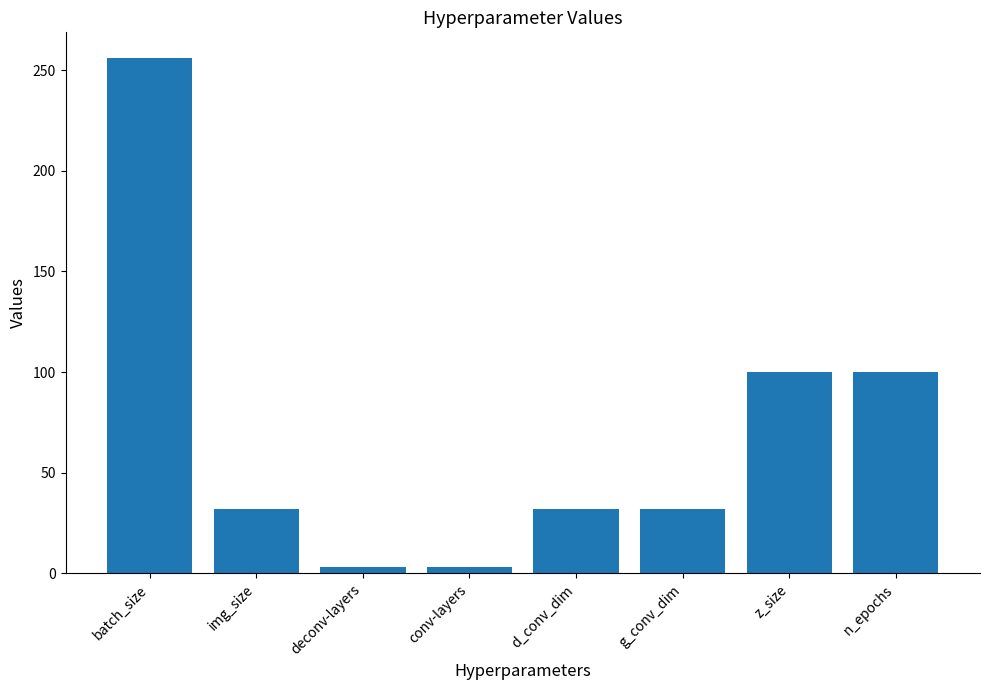

Reading left to right, what are all the values shown in this chart?

256	32	3	3	32	32	100	100